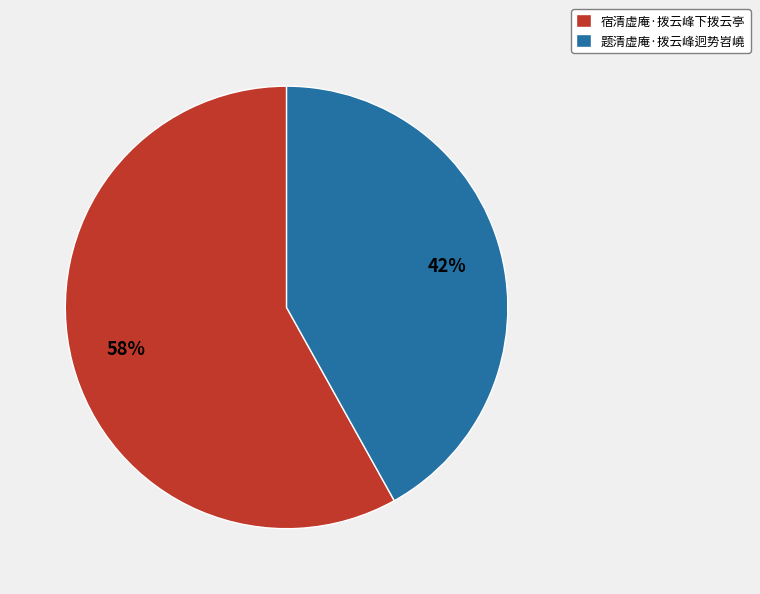

Which slice is the largest?

宿清虚庵·拨云峰下拨云亭